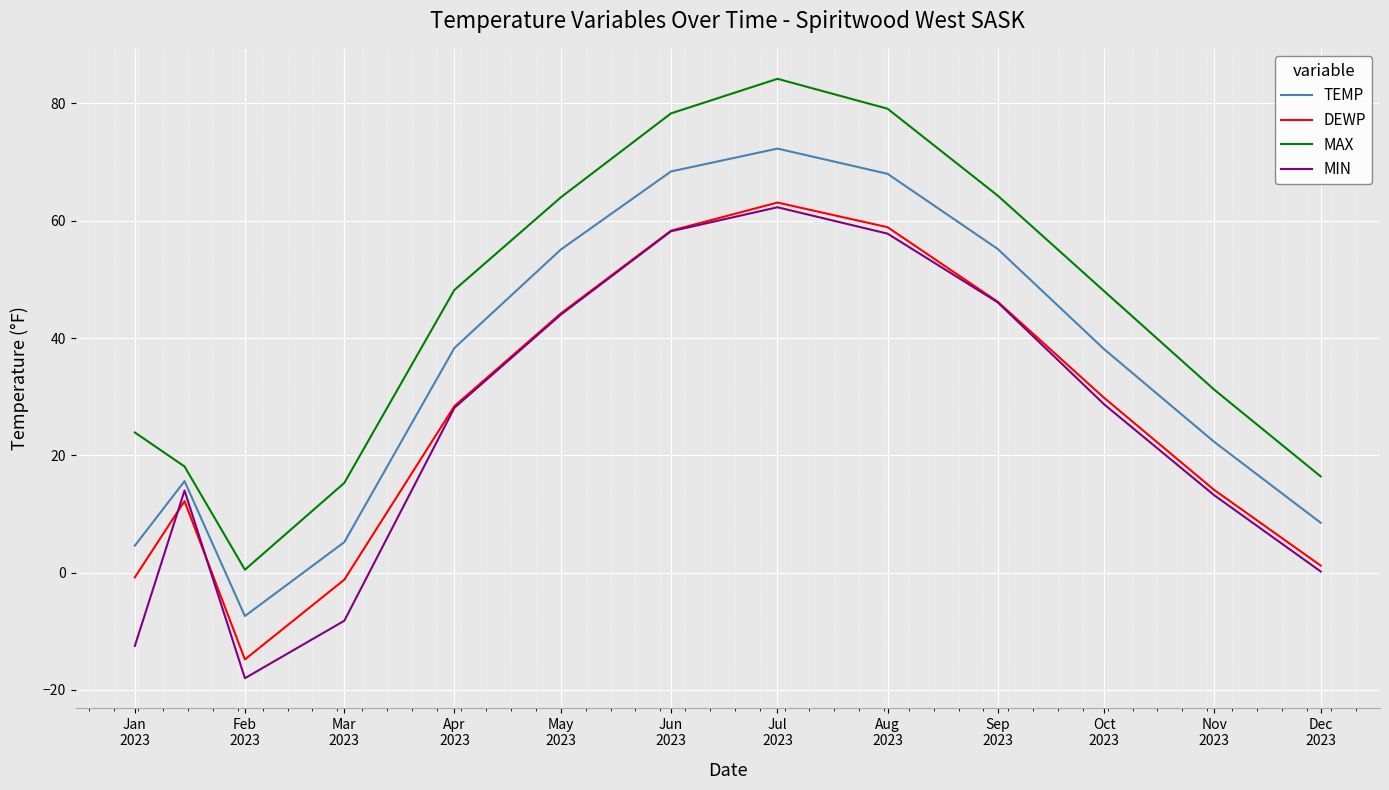

What is the difference between the maximum and minimum values in the MIN series?

80.3